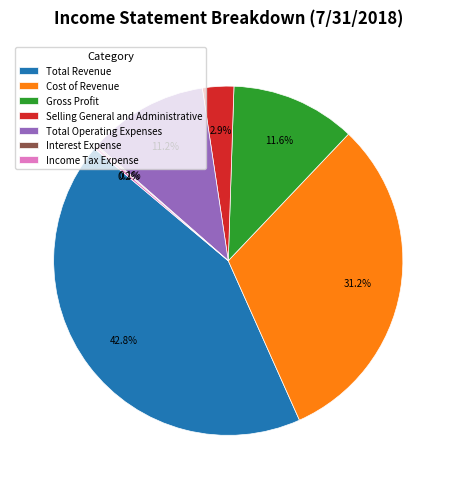

Between Selling General and Administrative and Total Revenue, which is larger?

Total Revenue